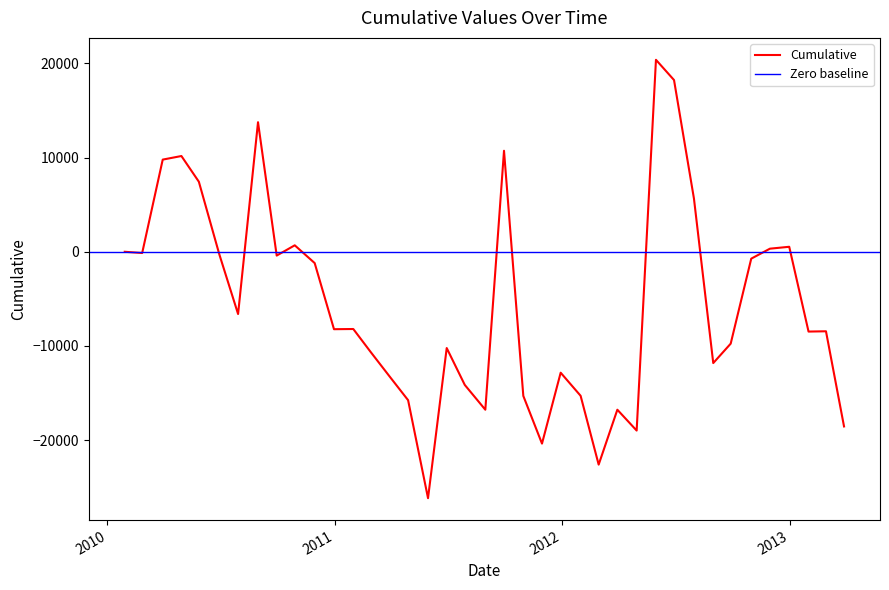

List the labels in order of value, smallest first.

2011-05-31, 2012-02-29, 2011-11-30, 2012-04-30, 2013-03-29, 2012-03-30, 2011-08-31, 2011-04-29, 2011-10-31, 2012-01-31, 2011-07-29, 2011-03-31, 2011-12-30, 2012-08-31, 2011-02-28, 2011-06-30, 2012-09-28, 2013-01-31, 2013-02-28, 2010-12-31, 2011-01-31, 2010-07-30, 2010-11-30, 2012-10-31, 2010-09-30, 2010-06-30, 2010-02-26, 2010-01-29, 2012-11-30, 2012-12-31, 2010-10-29, 2012-07-31, 2010-05-28, 2010-03-31, 2010-04-30, 2011-09-30, 2010-08-31, 2012-06-29, 2012-05-31